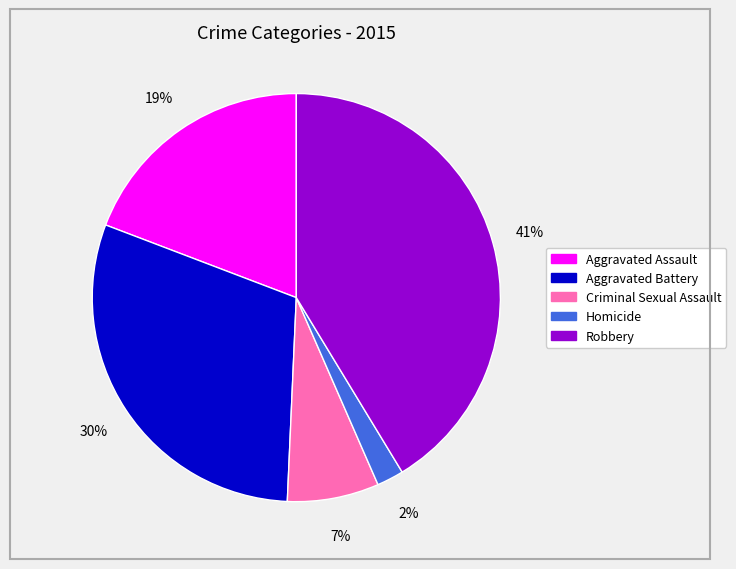

To the nearest percent, what is the average slice percentage?

20%